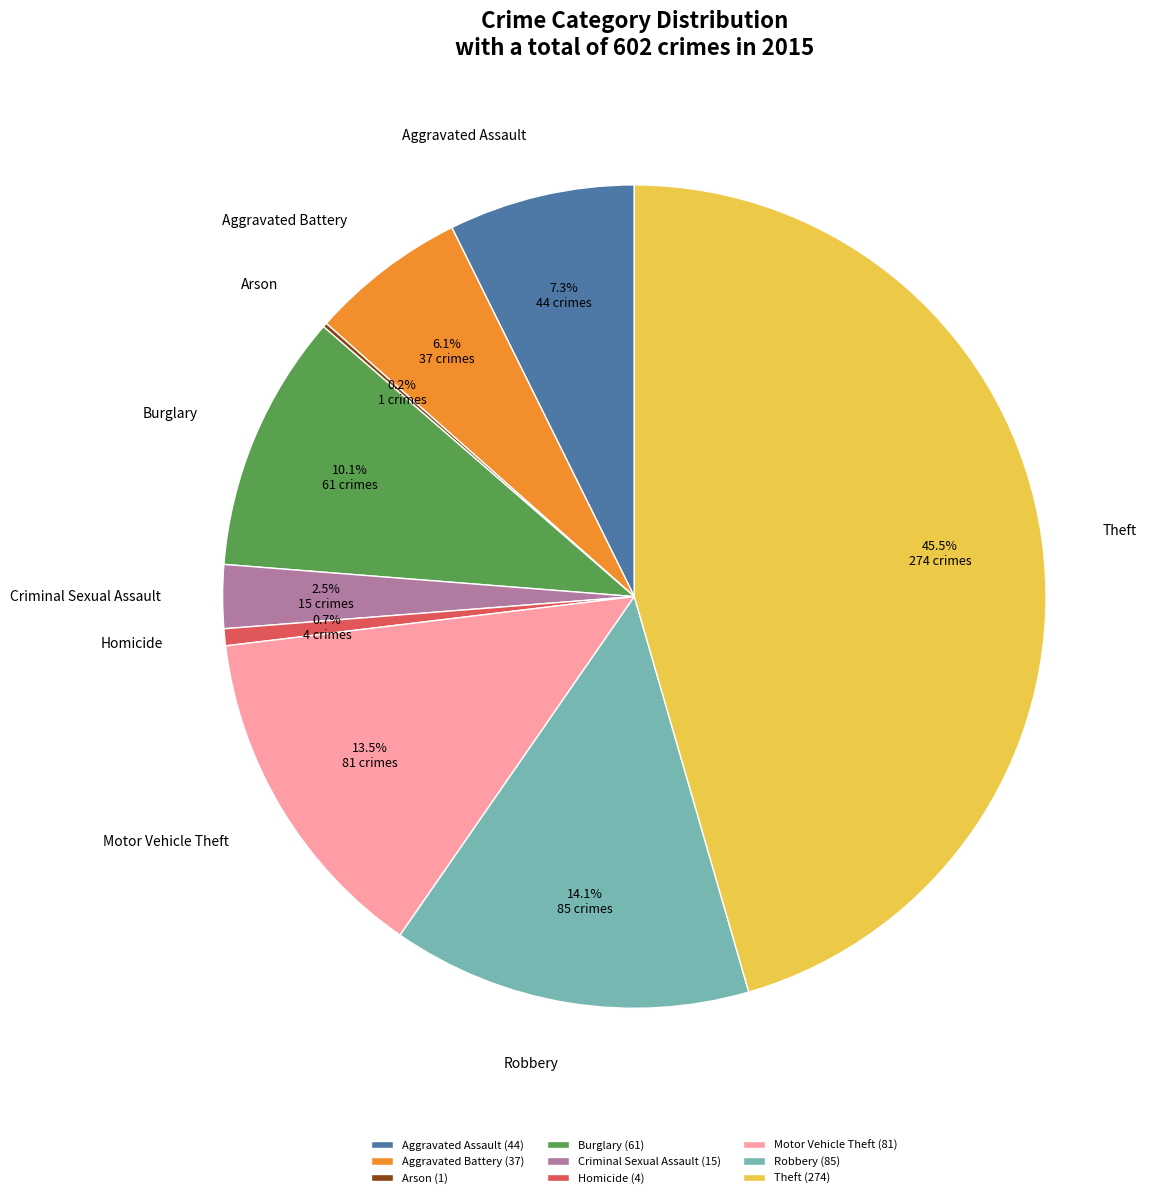

To the nearest percent, what is the difference between the Homicide and Motor Vehicle Theft slice percentages?

13%